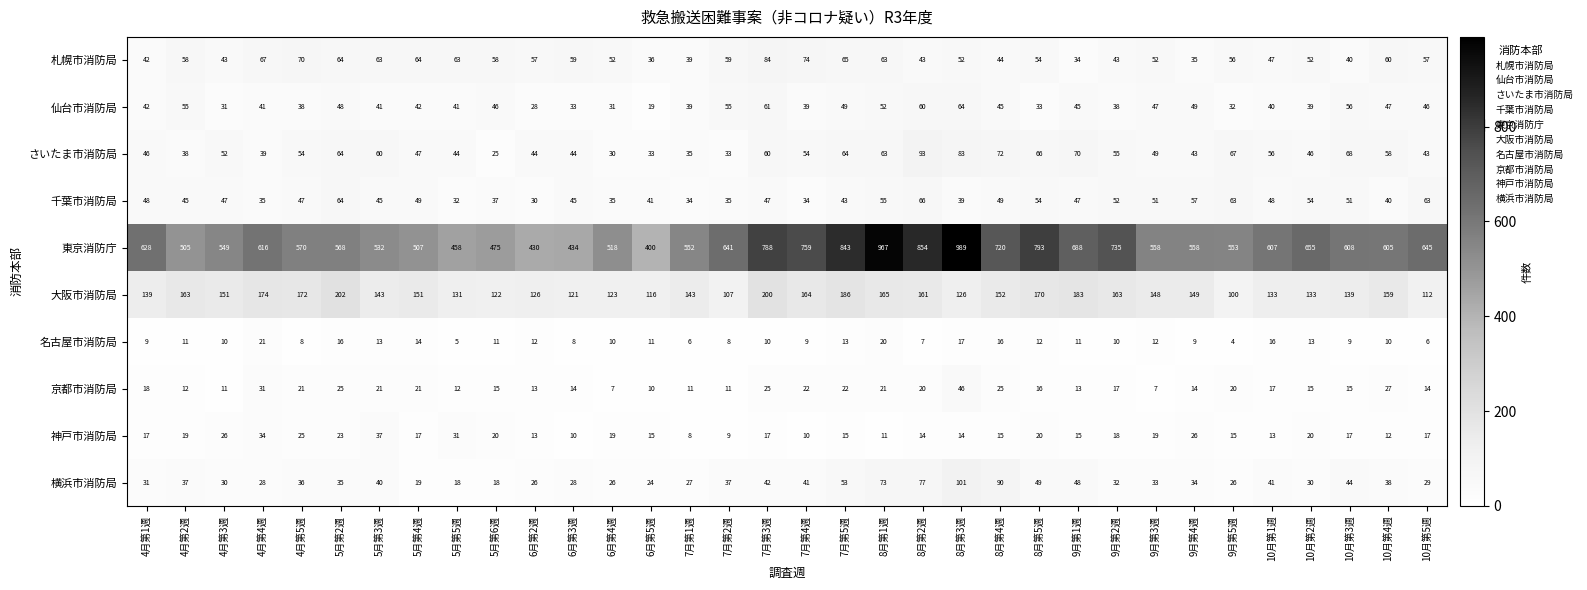

True or false: 名古屋市消防局 has a value of 9 at 7月第4週.

True